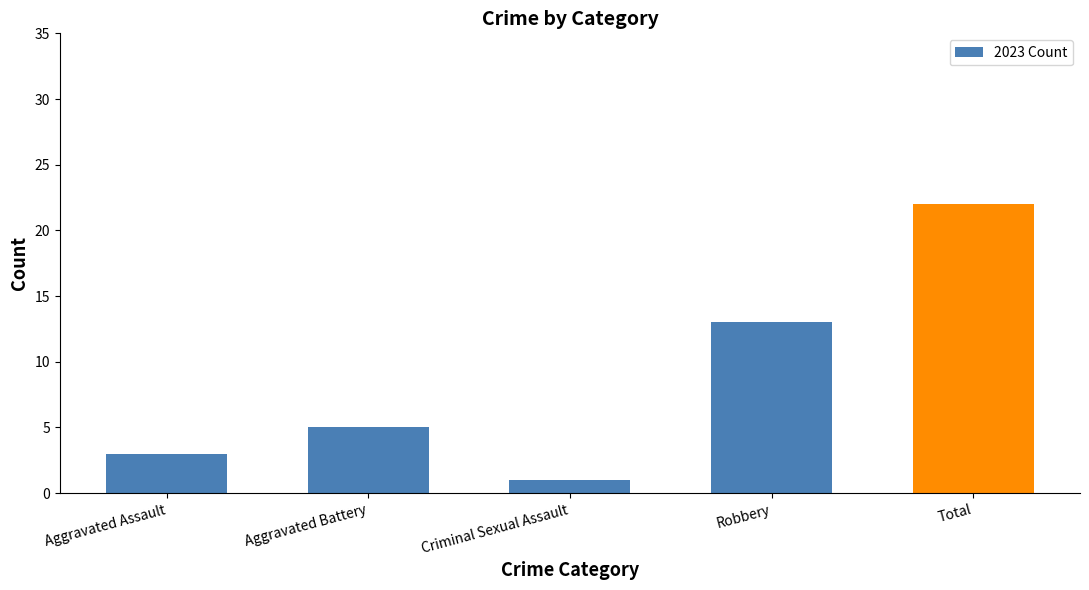

What is the greatest value displayed?

22